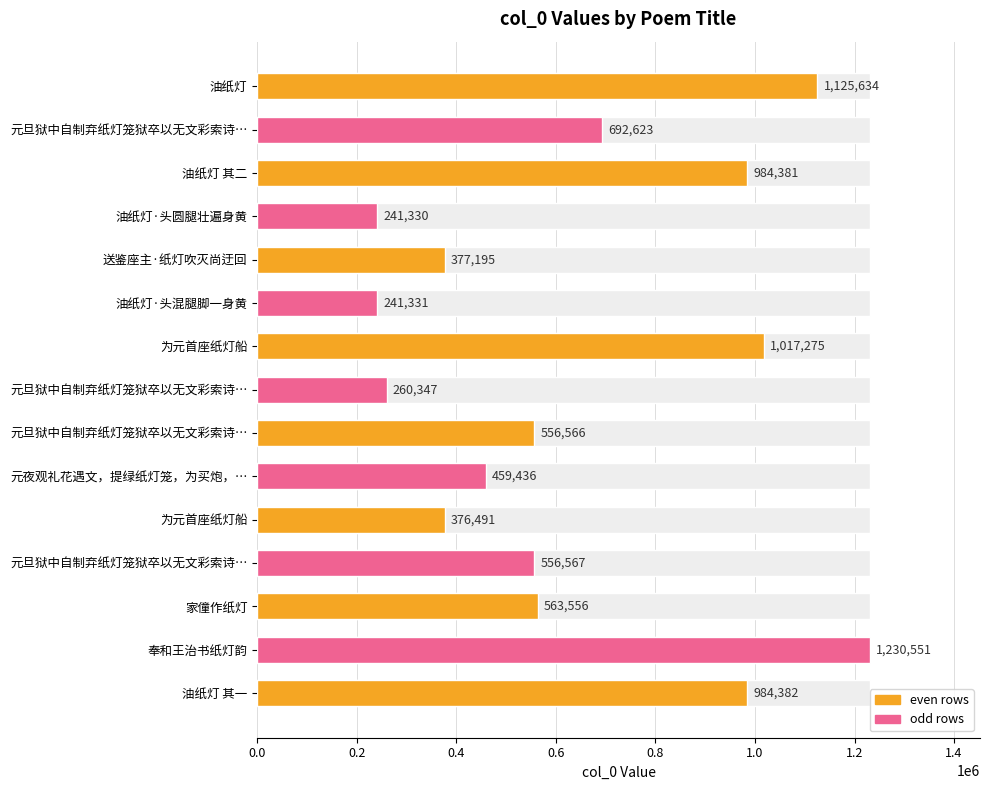

What is the maximum value shown in the chart?

1230551